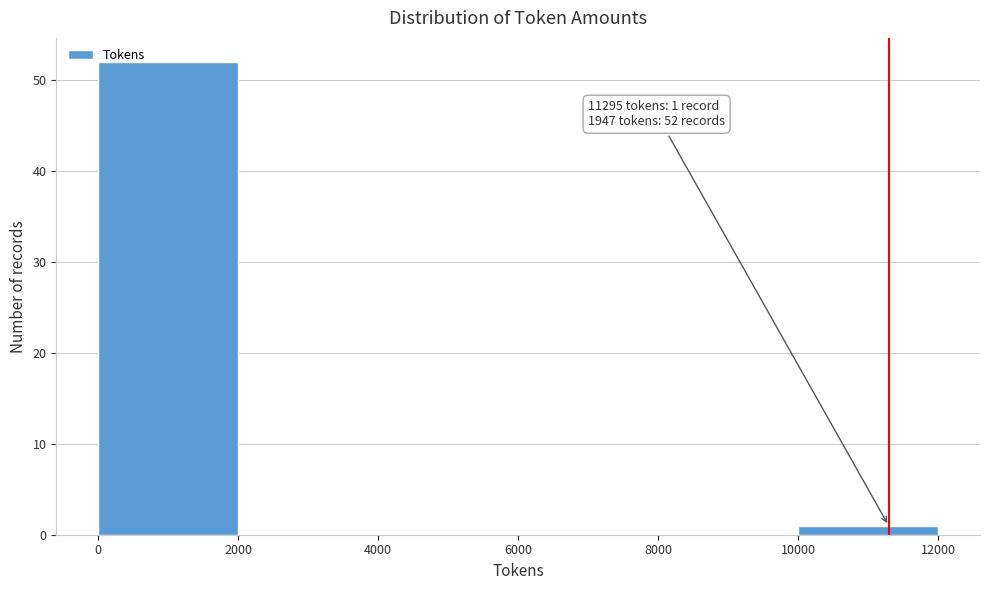

Over which range of the x-axis is the bar tallest?

0 to 2000